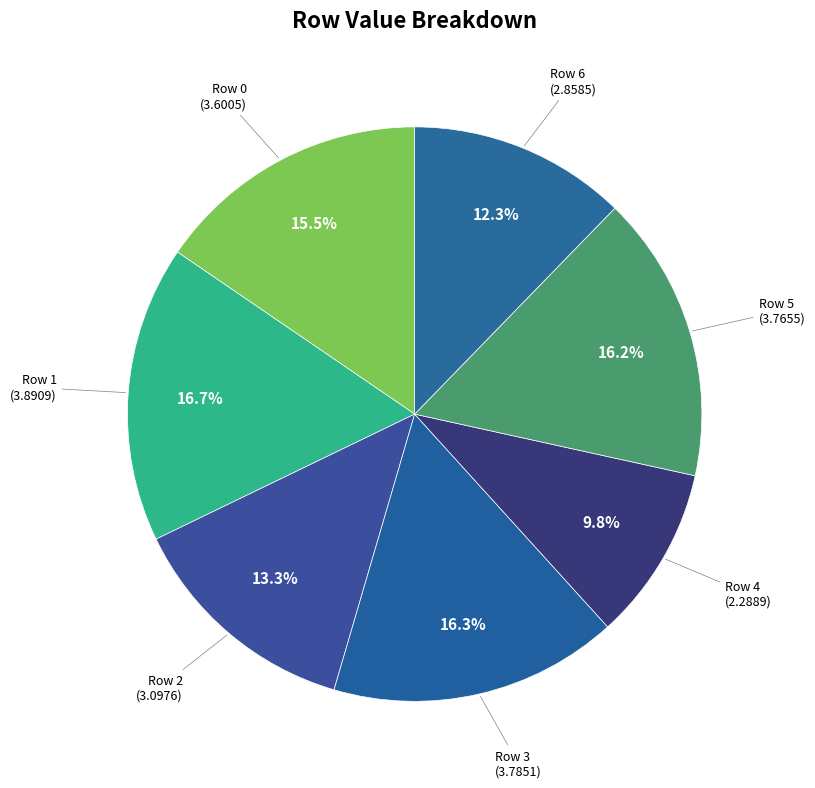

Count the number of slices in the pie.

7